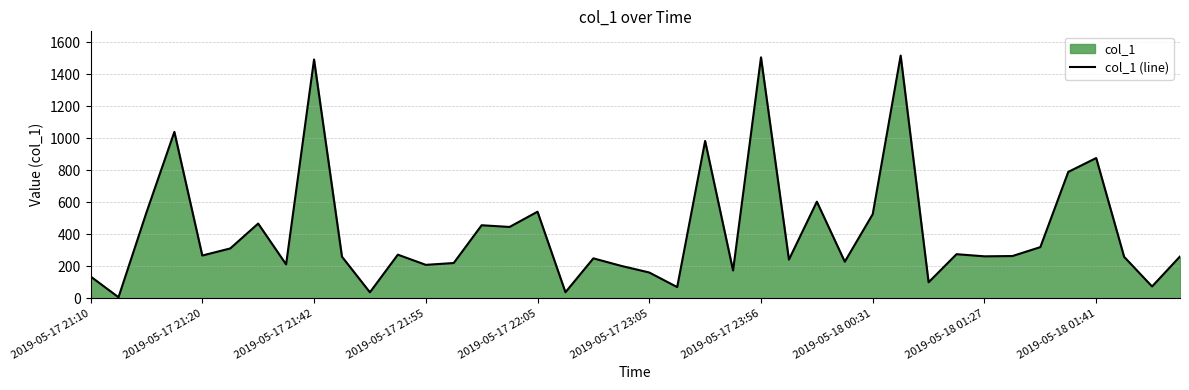

Reading right to left, transcribe all the data shown in this chart.

261.3	74.0	259.0	876.1	789.5	319.6	264.0	262.2	275.5	100.2	1515.8	525.6	228.7	603.6	241.7	1504.9	173.8	982.8	70.2	161.2	202.4	249.6	37.9	540.9	445.7	456.3	220.3	209.0	272.6	37.5	259.9	1491.5	211.9	466.9	311.4	267.3	1039.4	535.8	6.7	136.4